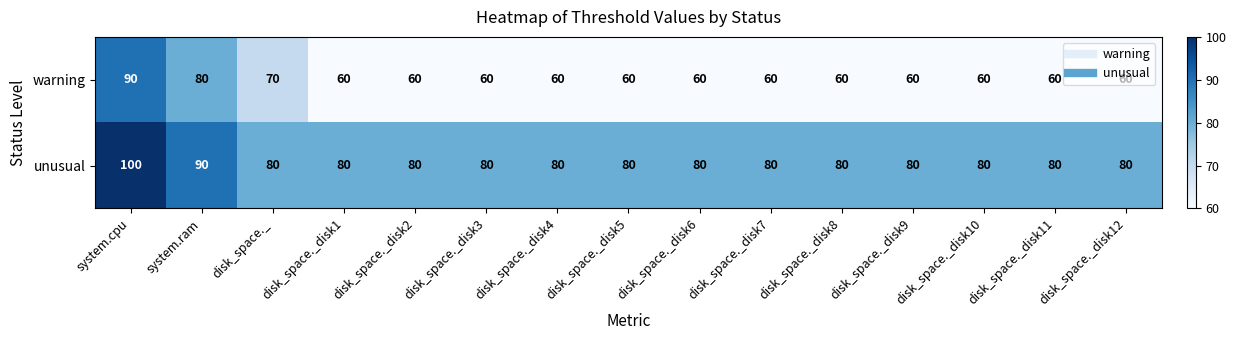

At which category does the chart reach its peak across all series?

system.cpu